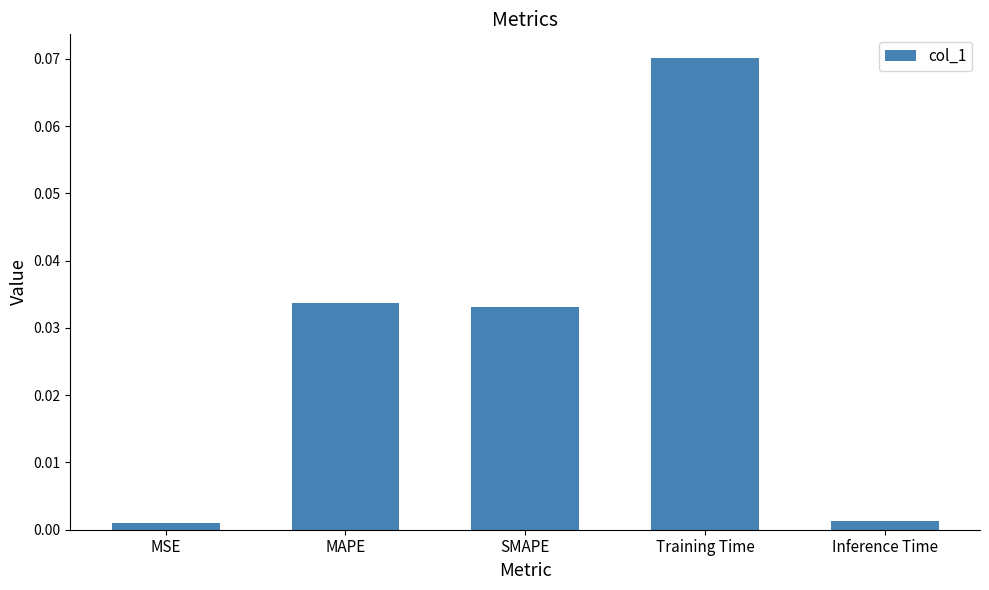

What is the label of the 3rd bar from the right?

SMAPE